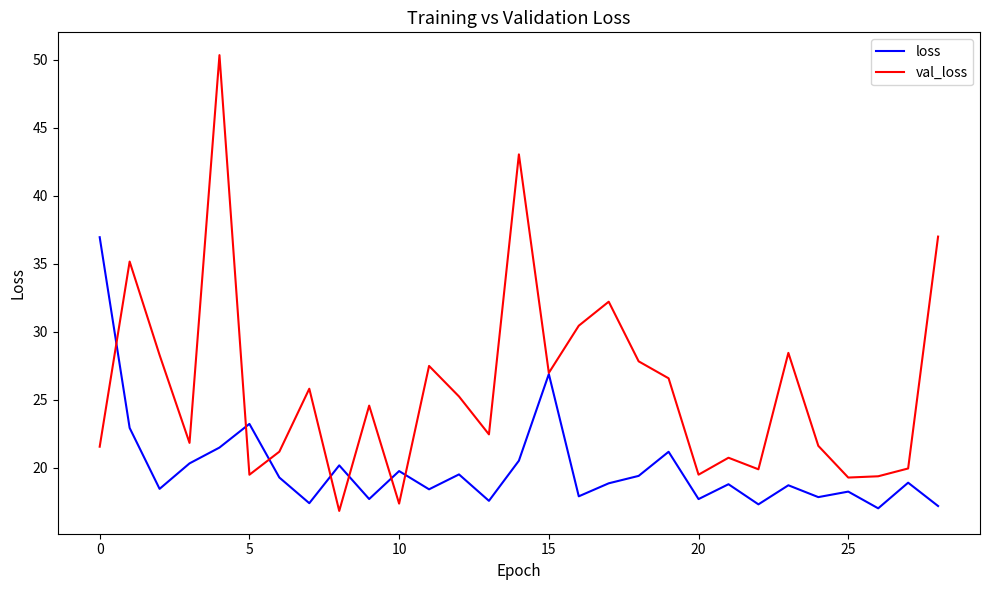

List the series in order of their peak value, highest first.

val_loss, loss